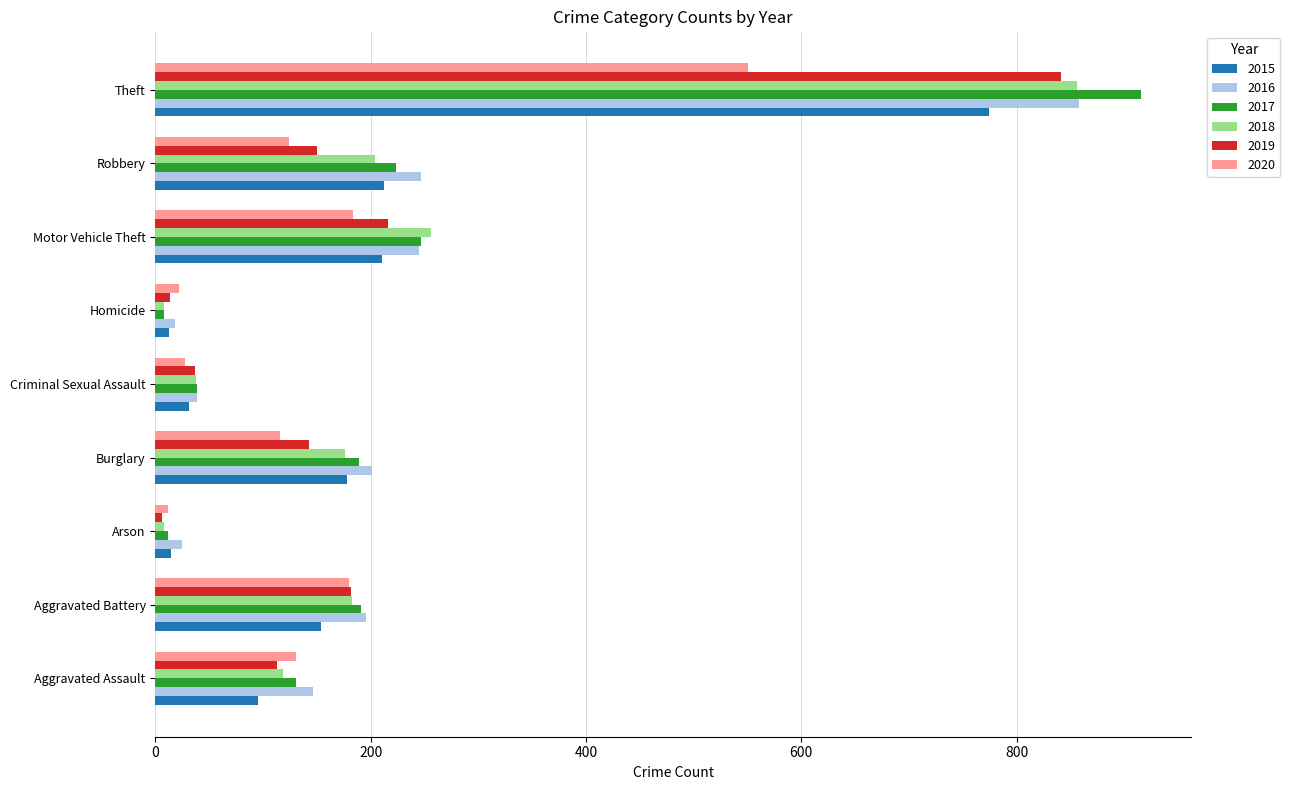

Which category has the highest value in the 2020 series?

Theft